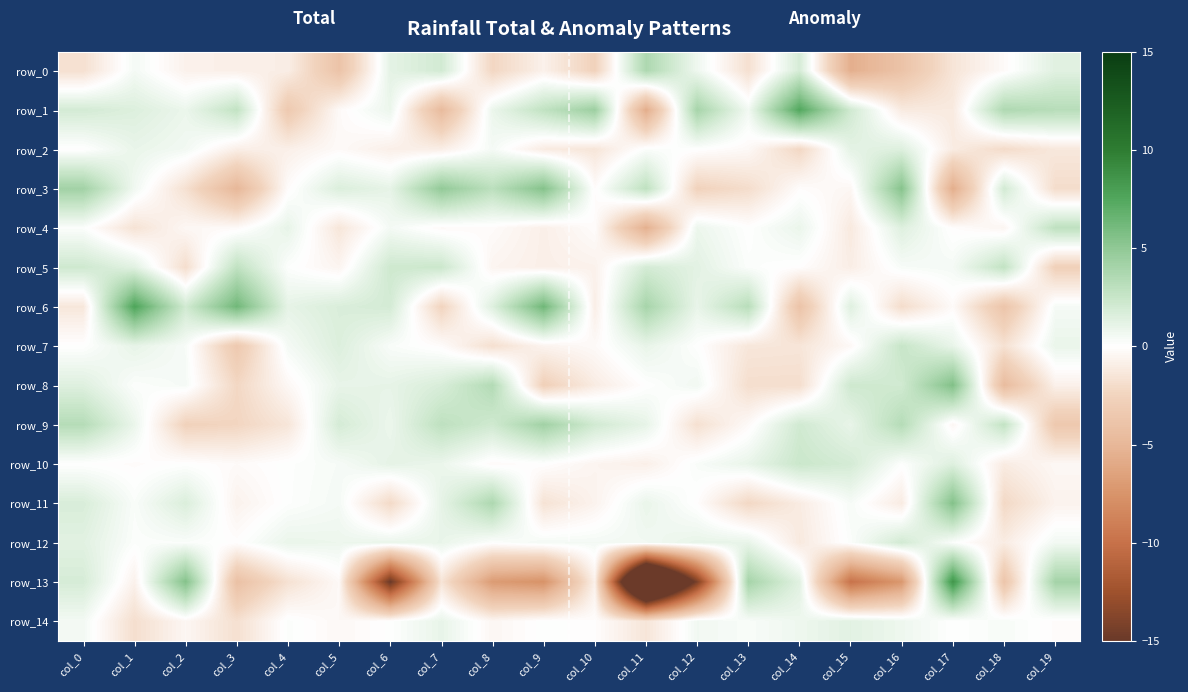

How many data points does each series have?

20